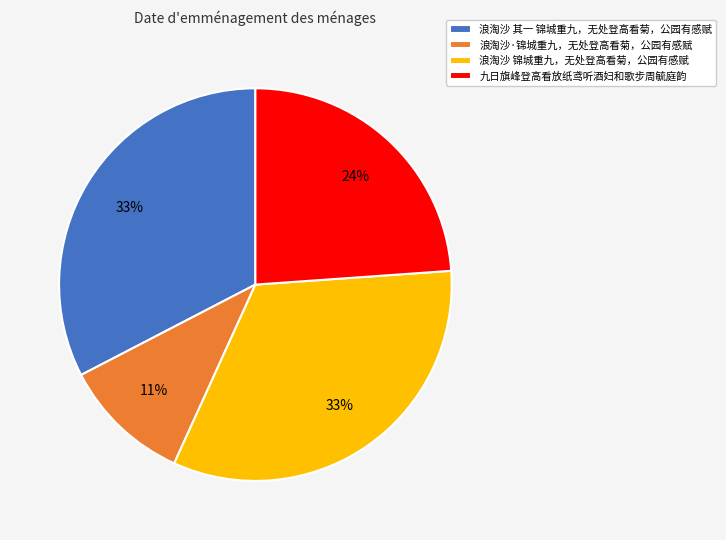

What is the smallest slice in the pie chart?

浪淘沙·锦城重九，无处登高看菊，公园有感赋